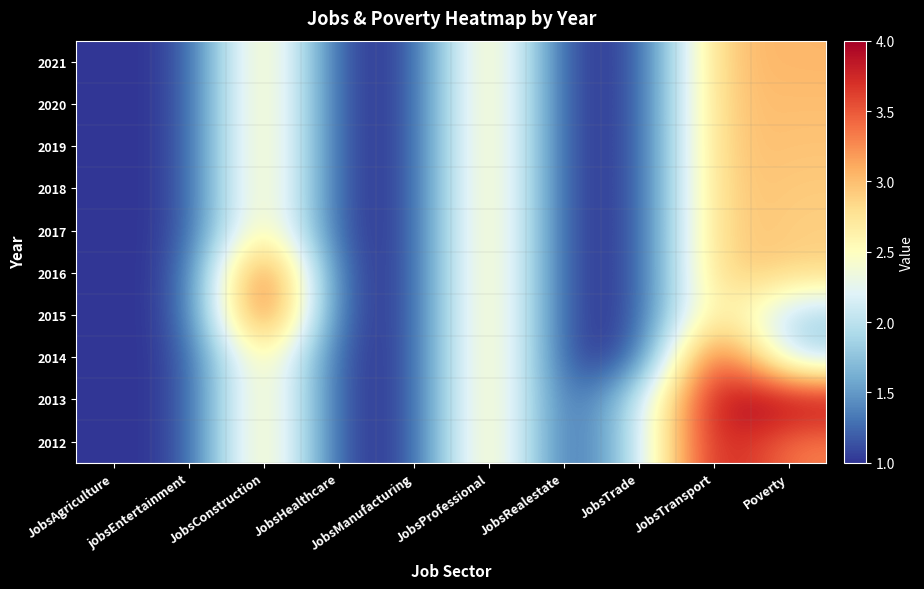

Reading right to left, list all the values displayed in this chart.

2012: Poverty=3.3	JobsTransport=4.0	JobsTrade=2.0	JobsRealestate=1.0	JobsProfessional=3.0	JobsManufacturing=1.0	JobsHealthcare=1.0	JobsConstruction=3.0	jobsEntertainment=1.0	JobsAgriculture=1.0
2013: Poverty=4.0	JobsTransport=4.0	JobsTrade=2.0	JobsRealestate=1.0	JobsProfessional=3.0	JobsManufacturing=1.0	JobsHealthcare=1.0	JobsConstruction=3.0	jobsEntertainment=1.0	JobsAgriculture=1.0
2014: Poverty=1.9	JobsTransport=4.0	JobsTrade=1.0	JobsRealestate=1.0	JobsProfessional=3.0	JobsManufacturing=1.0	JobsHealthcare=1.0	JobsConstruction=3.0	jobsEntertainment=1.0	JobsAgriculture=1.0
2015: Poverty=1.8	JobsTransport=3.0	JobsTrade=1.0	JobsRealestate=1.0	JobsProfessional=3.0	JobsManufacturing=1.0	JobsHealthcare=1.0	JobsConstruction=4.0	jobsEntertainment=1.0	JobsAgriculture=1.0
2016: Poverty=2.9	JobsTransport=3.0	JobsTrade=1.0	JobsRealestate=1.0	JobsProfessional=3.0	JobsManufacturing=1.0	JobsHealthcare=1.0	JobsConstruction=4.0	jobsEntertainment=1.0	JobsAgriculture=1.0
2017: Poverty=2.9	JobsTransport=3.0	JobsTrade=1.0	JobsRealestate=1.0	JobsProfessional=3.0	JobsManufacturing=1.0	JobsHealthcare=1.0	JobsConstruction=3.0	jobsEntertainment=1.0	JobsAgriculture=1.0
2018: Poverty=2.9	JobsTransport=3.0	JobsTrade=1.0	JobsRealestate=1.0	JobsProfessional=3.0	JobsManufacturing=1.0	JobsHealthcare=1.0	JobsConstruction=3.0	jobsEntertainment=1.0	JobsAgriculture=1.0
2019: Poverty=3.0	JobsTransport=3.0	JobsTrade=1.0	JobsRealestate=1.0	JobsProfessional=3.0	JobsManufacturing=1.0	JobsHealthcare=1.0	JobsConstruction=3.0	jobsEntertainment=1.0	JobsAgriculture=1.0
2020: Poverty=3.0	JobsTransport=3.0	JobsTrade=1.0	JobsRealestate=1.0	JobsProfessional=3.0	JobsManufacturing=1.0	JobsHealthcare=1.0	JobsConstruction=3.0	jobsEntertainment=1.0	JobsAgriculture=1.0
2021: Poverty=3.0	JobsTransport=3.0	JobsTrade=1.0	JobsRealestate=1.0	JobsProfessional=3.0	JobsManufacturing=1.0	JobsHealthcare=1.0	JobsConstruction=3.0	jobsEntertainment=1.0	JobsAgriculture=1.0